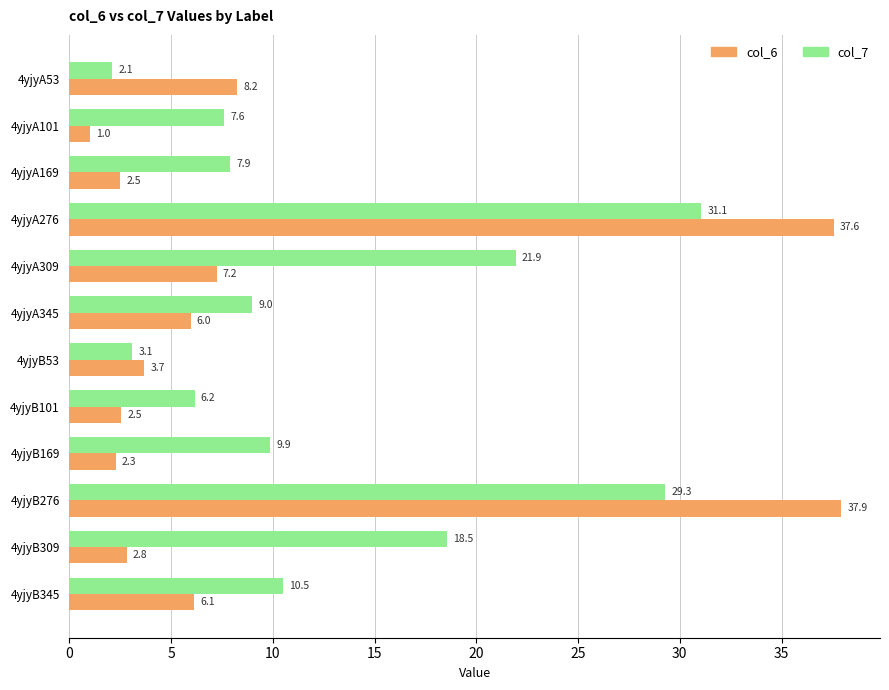

What are all the series names shown in the legend?

col_6, col_7